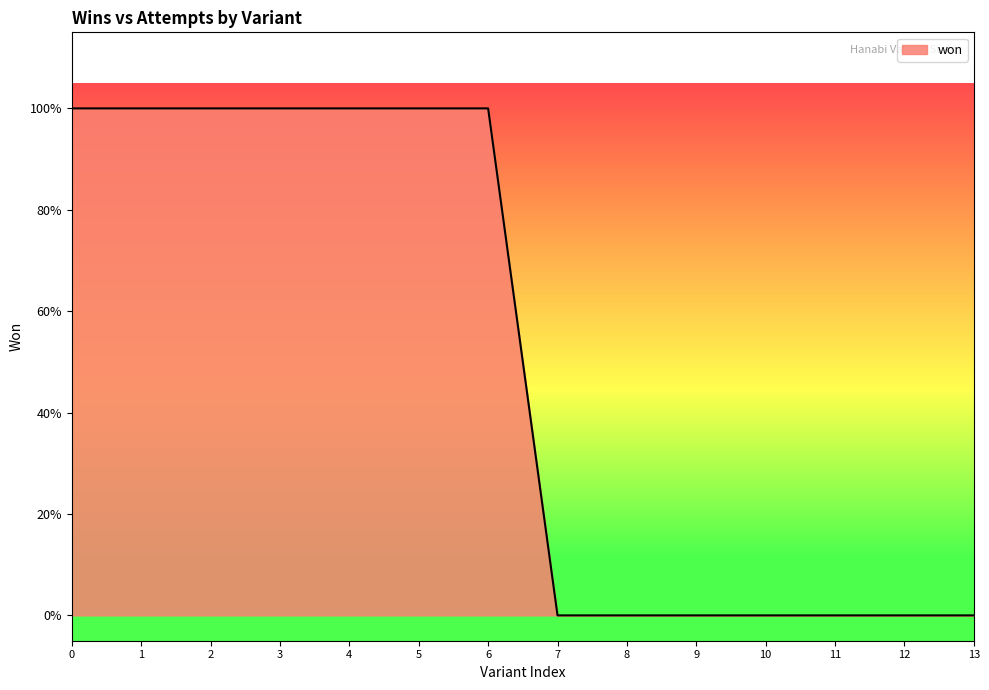

Does the chart display data point markers on the line(s)?

No